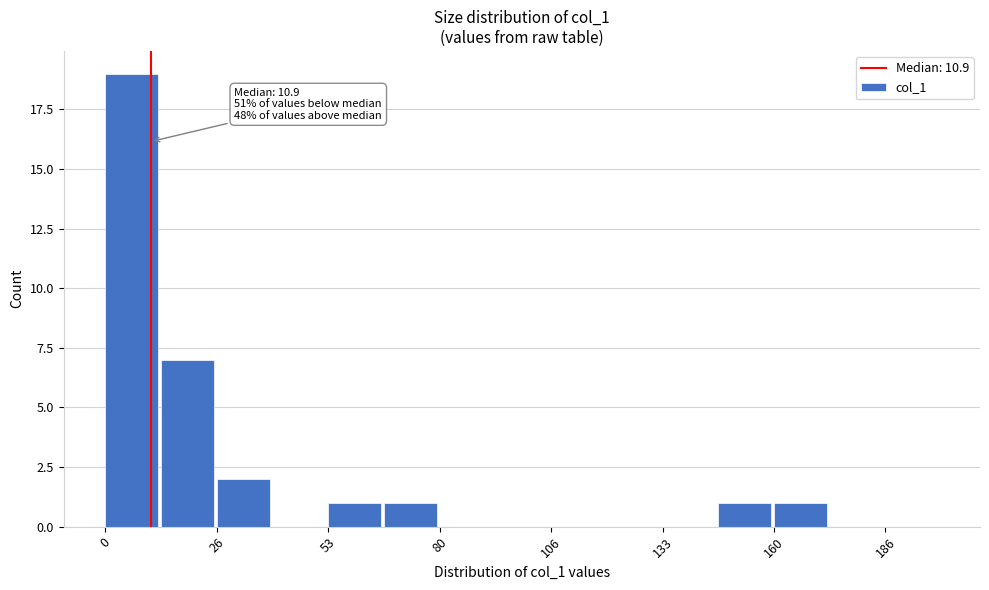

Around what value on the x-axis is the tallest bar? Give the approximate position of its centre, as read against the axis.

5